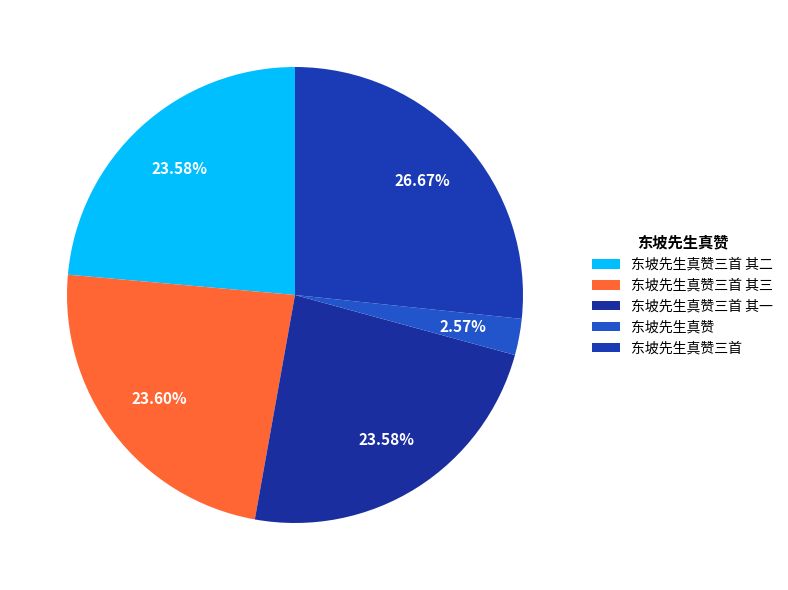

What percentage is the 东坡先生真赞三首 其一 slice, to the nearest percent?

24%